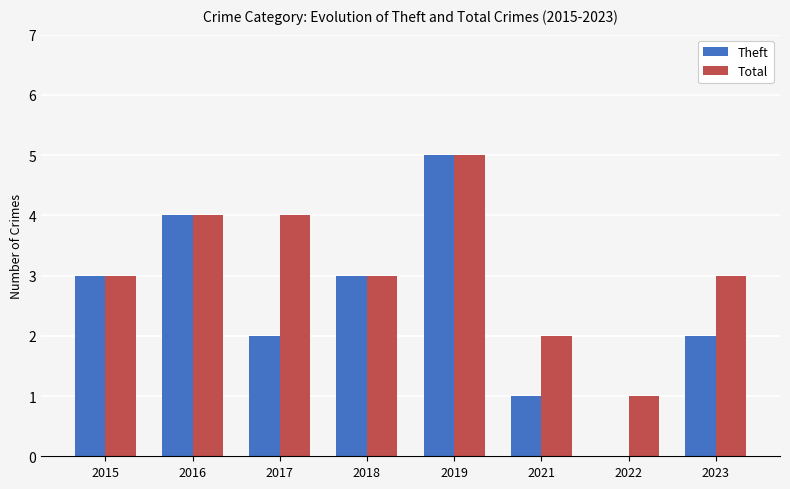

What is the difference between the Total values at 2017 and 2021?

2